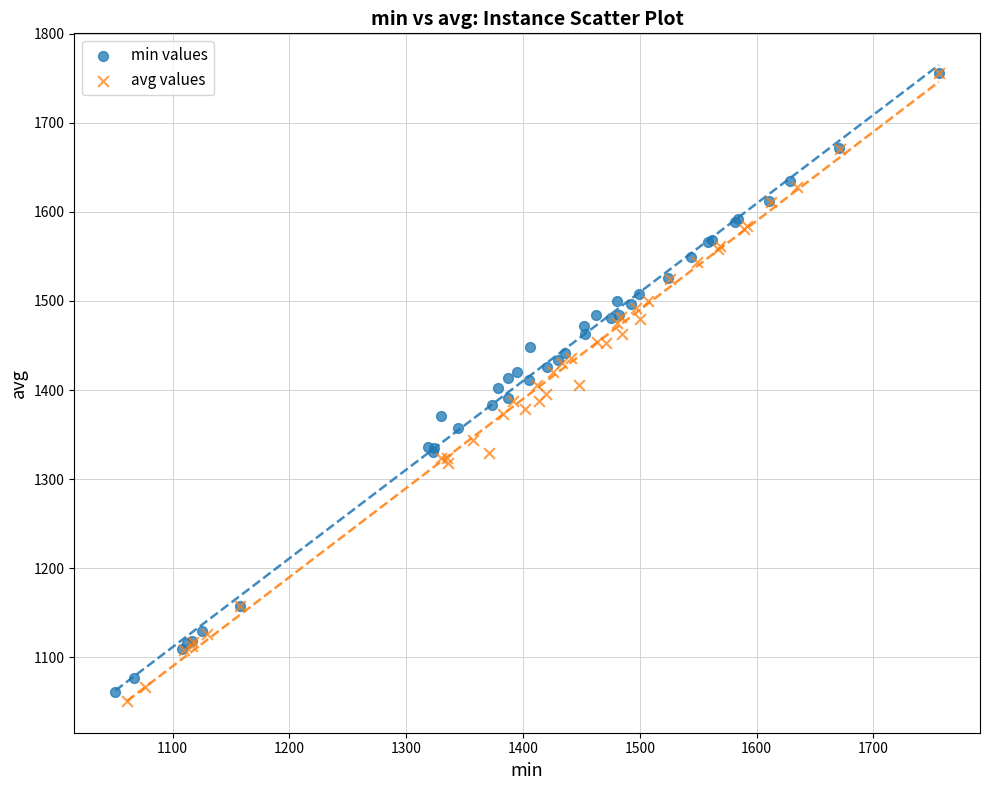

Which series contains the lowest Y value?

avg values